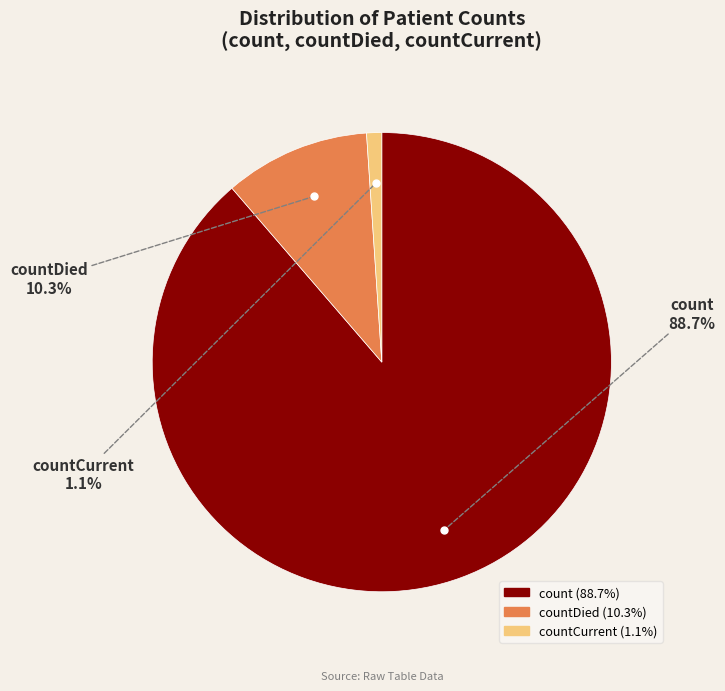

Does any single category account for the majority?

Yes